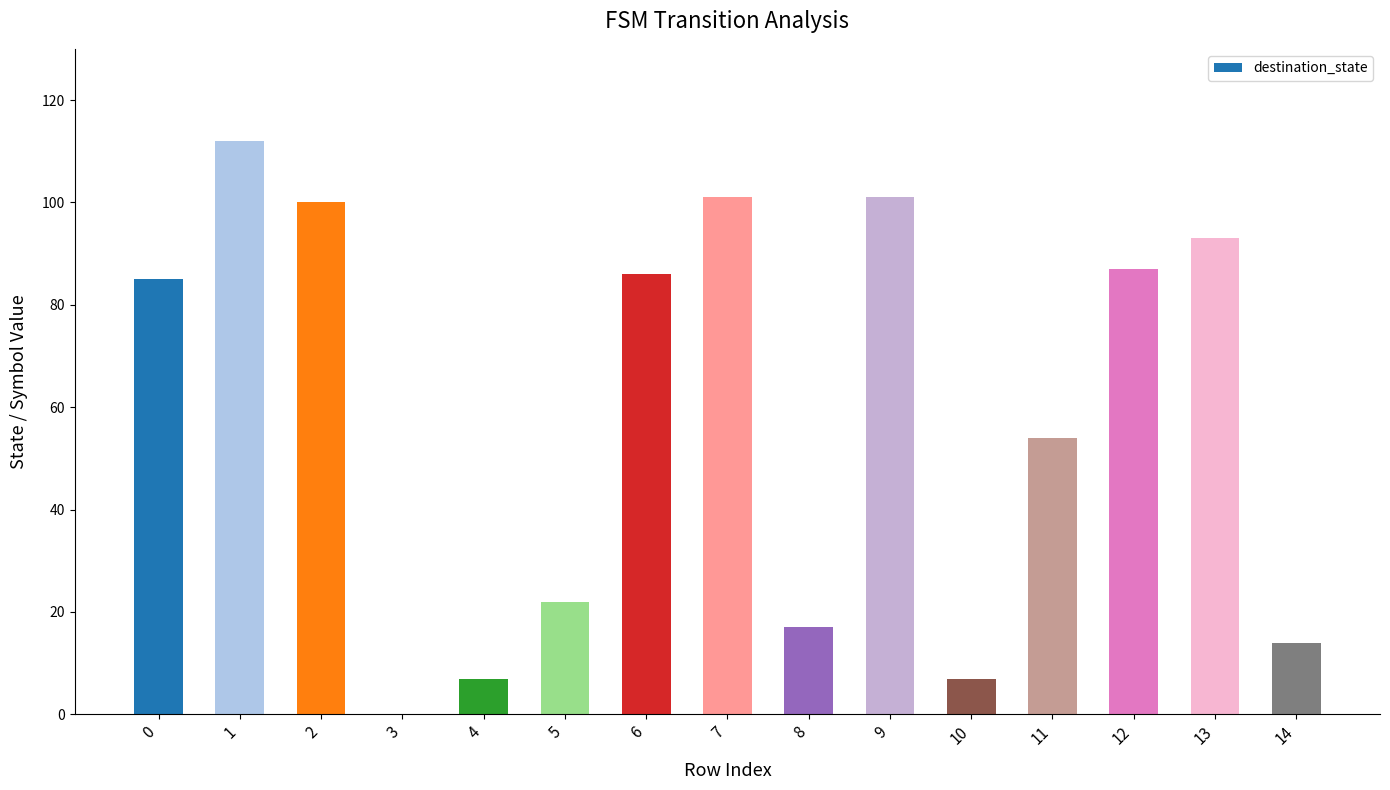

The value at 4 is 7. True or false?

True